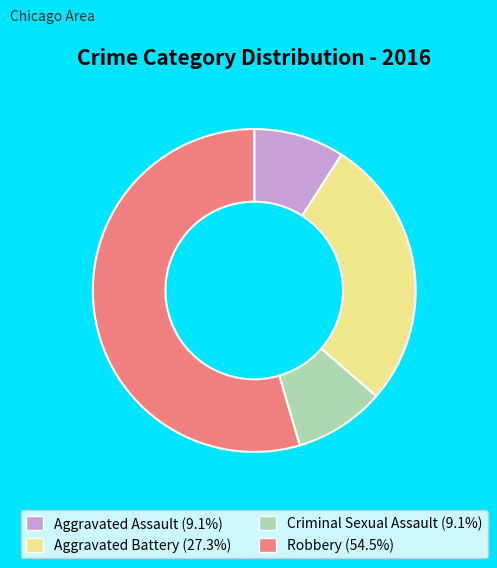

Does any single category account for the majority?

Yes